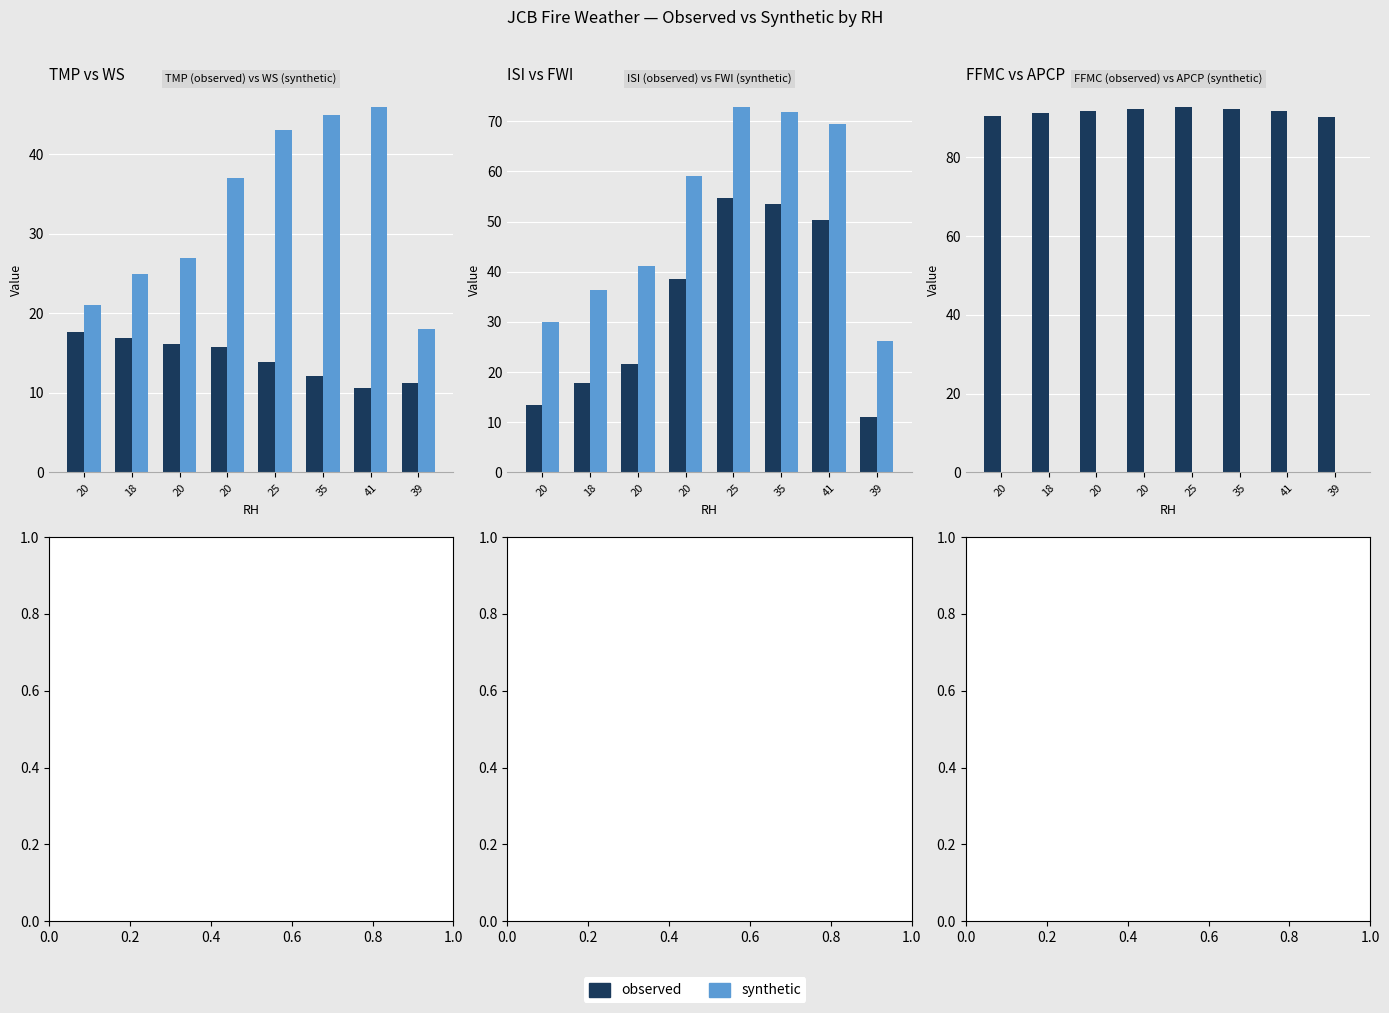

Rank the series at 41 from lowest to highest value.

synthetic, observed